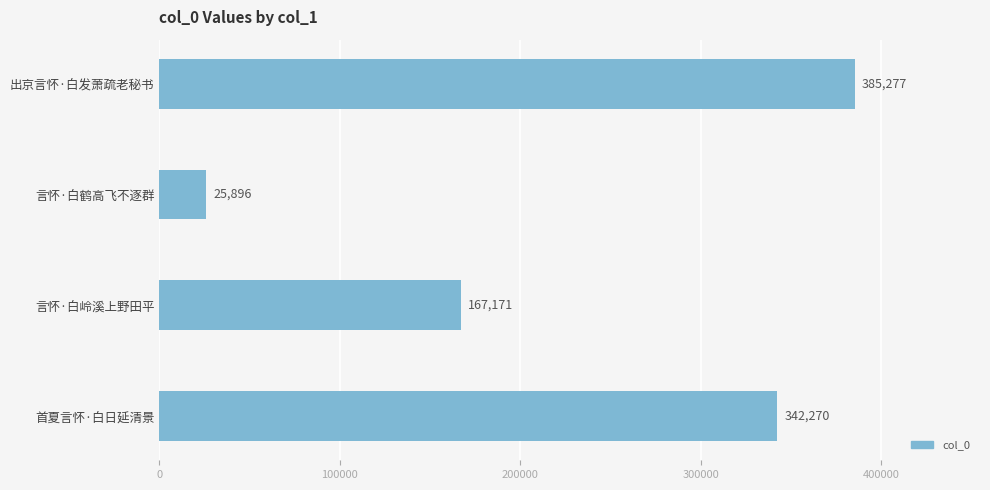

What is the average value?

230154